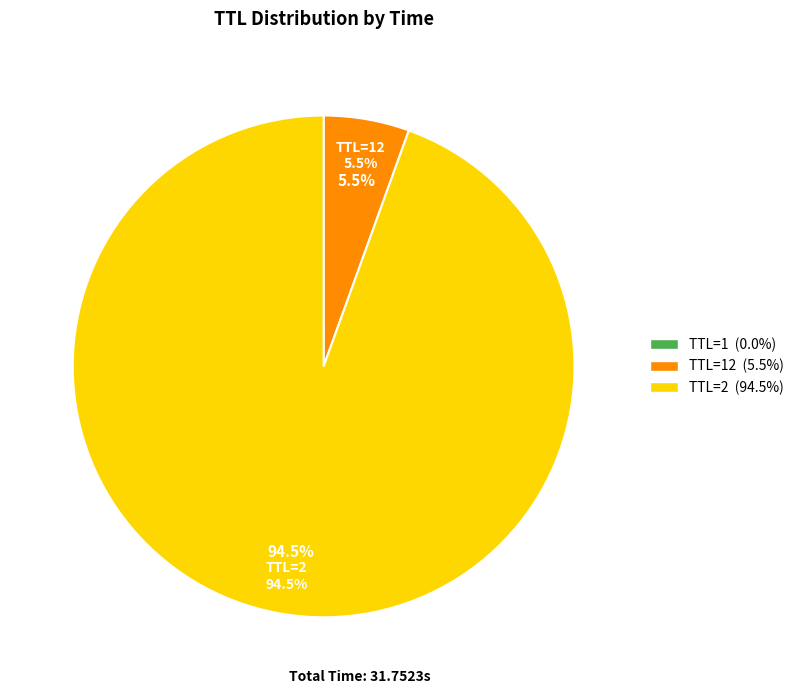

Which category has the biggest portion of the pie?

2